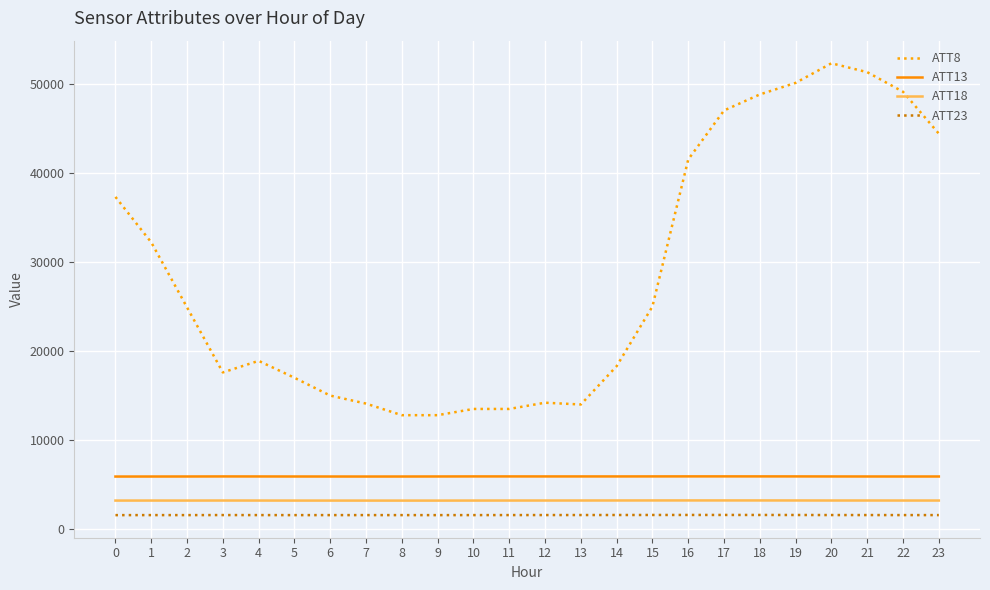

Count the number of categories in the chart.

24